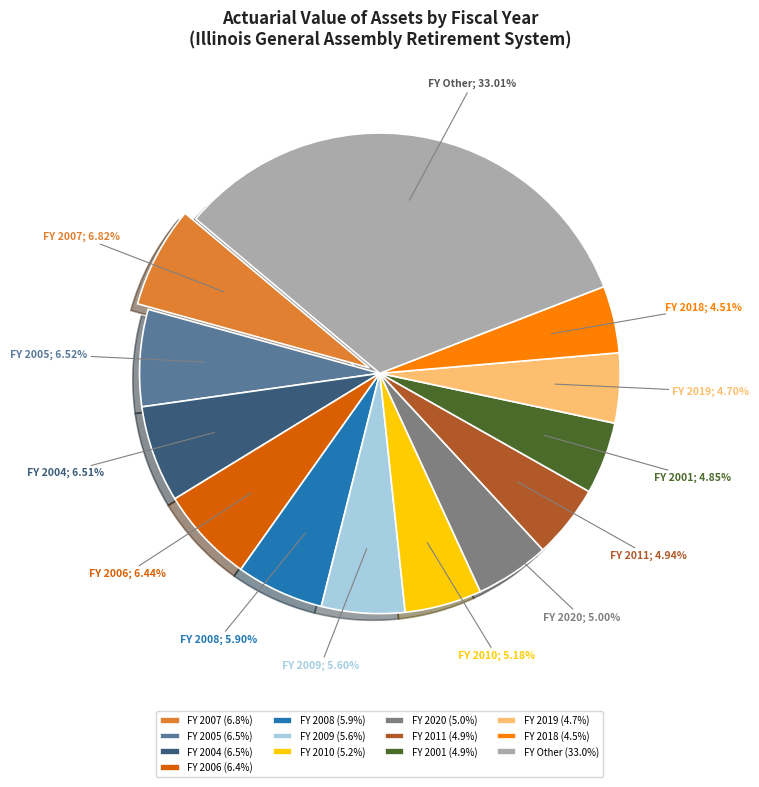

How many segments does this pie chart have?

13